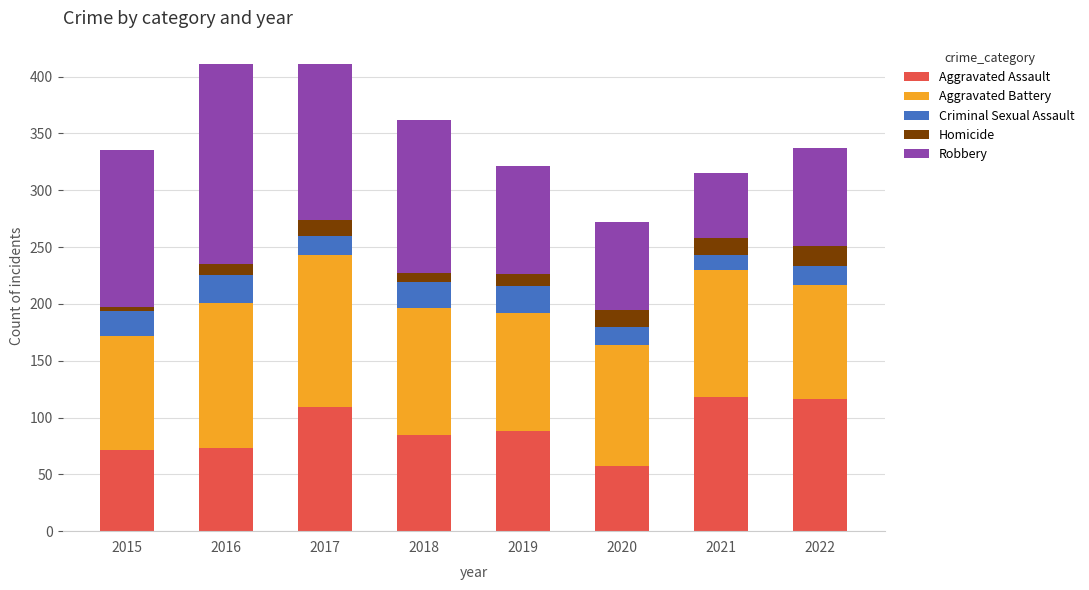

What is the total value across all series at 2021?

315